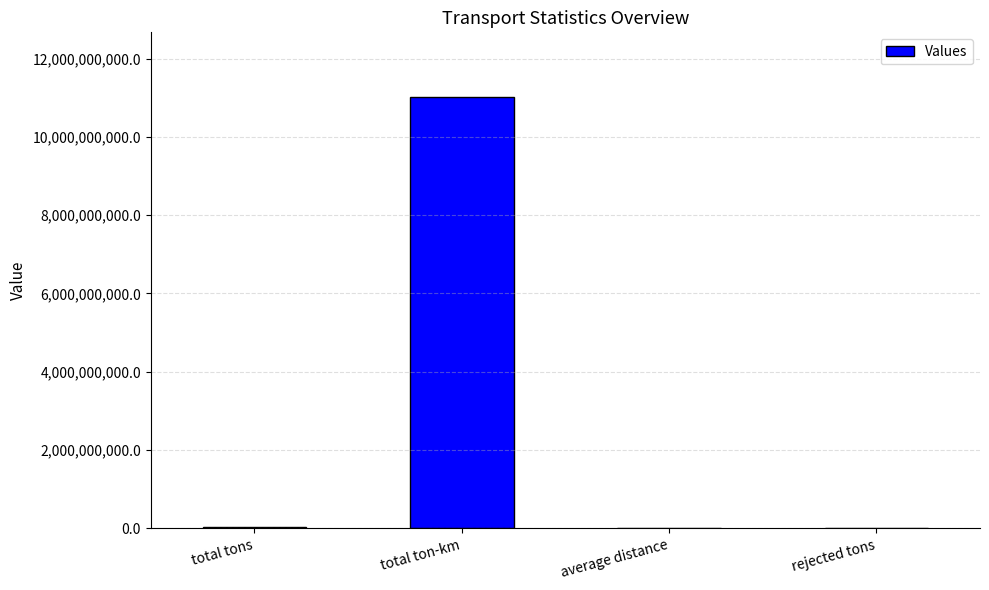

The value at total tons is 22036200.0. True or false?

True